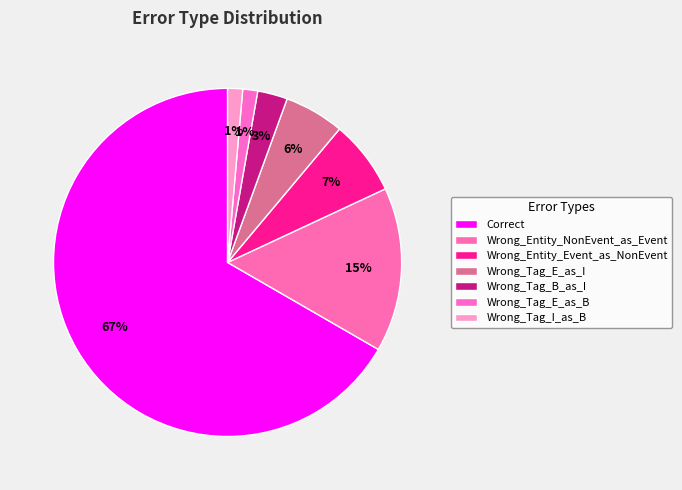

Is there any slice that represents more than half of the pie?

Yes